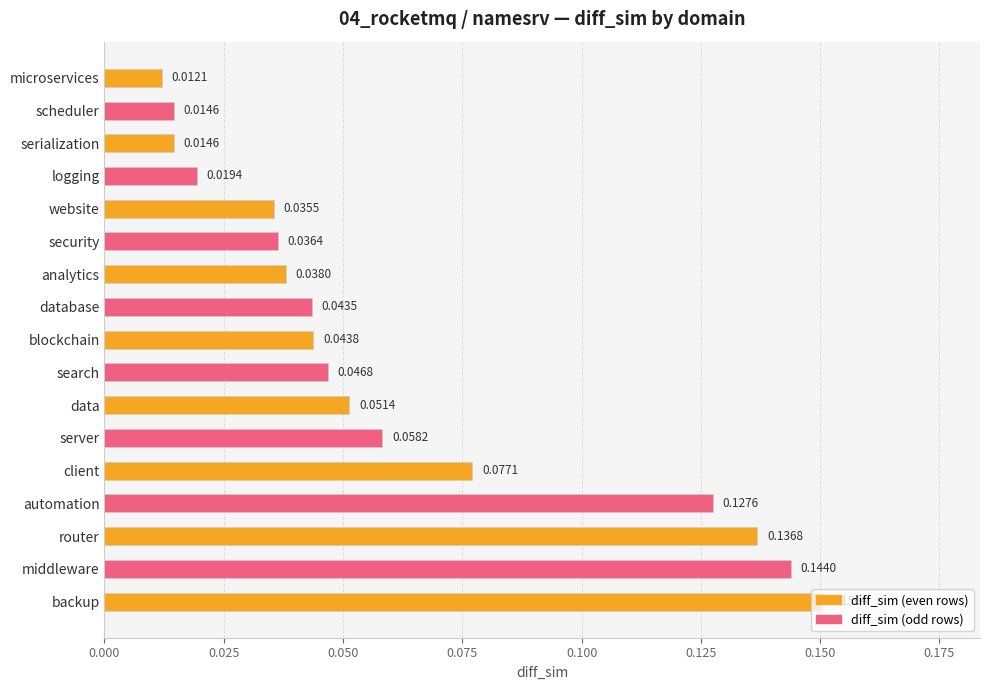

What is the value of the 13th bar from the left?

0.1